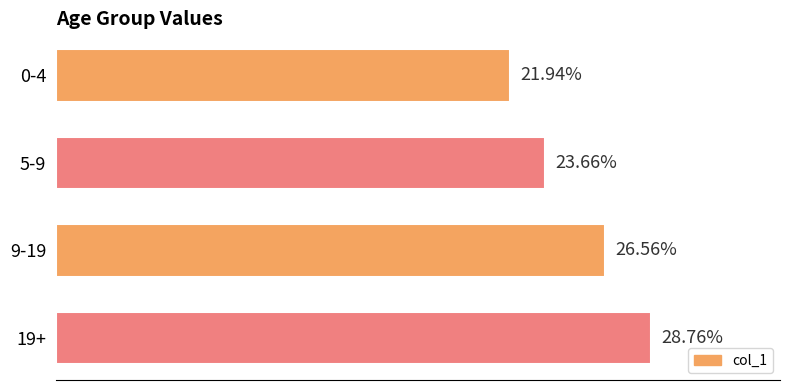

Between 9-19 and 0-4, which is larger?

9-19